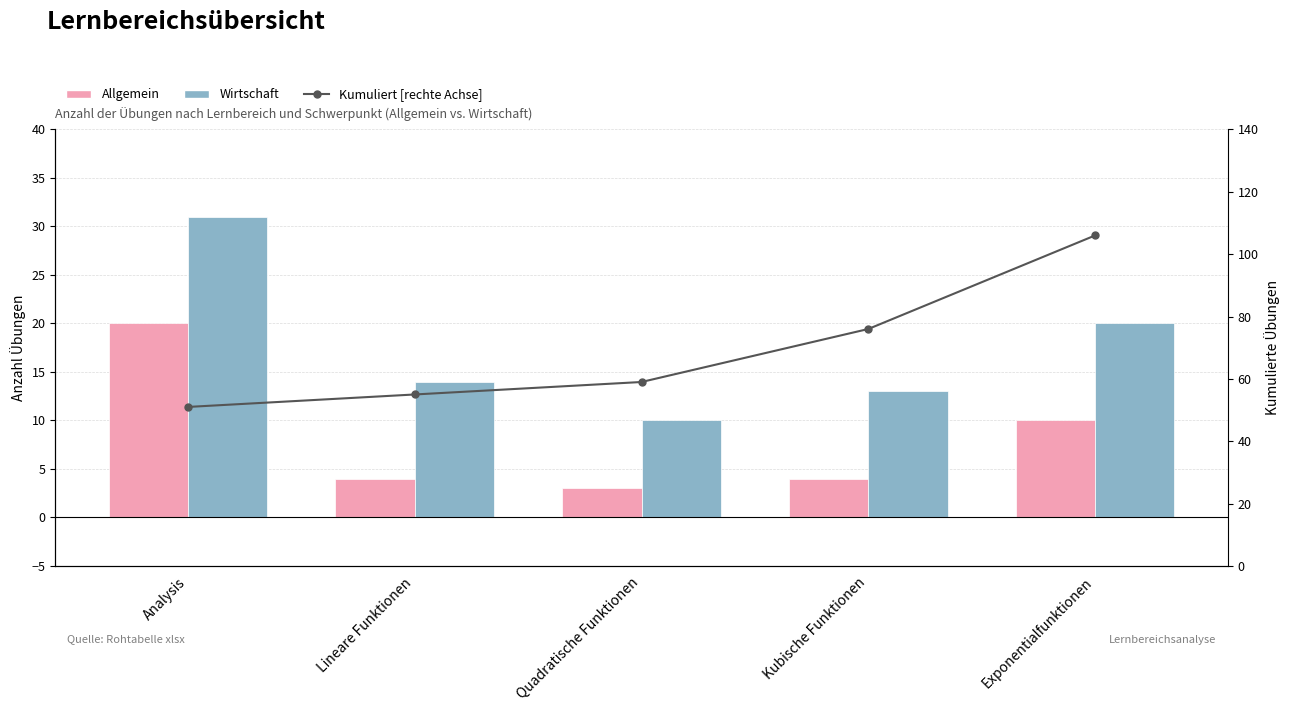

Where does the Kumuliert [rechte Achse] series first go above 59?

Kubische Funktionen